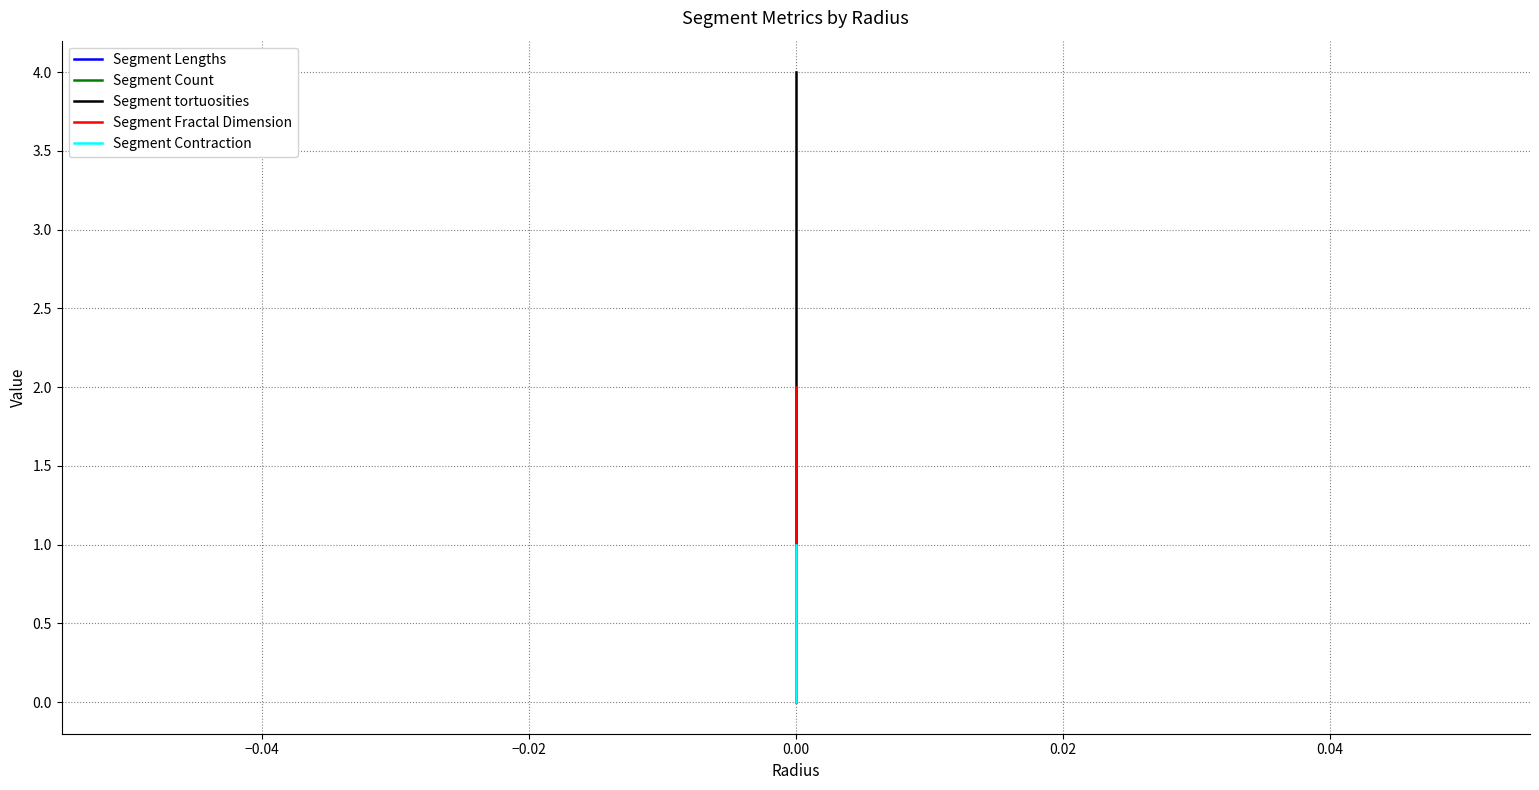

Is this an area chart (filled region under the line)?

No